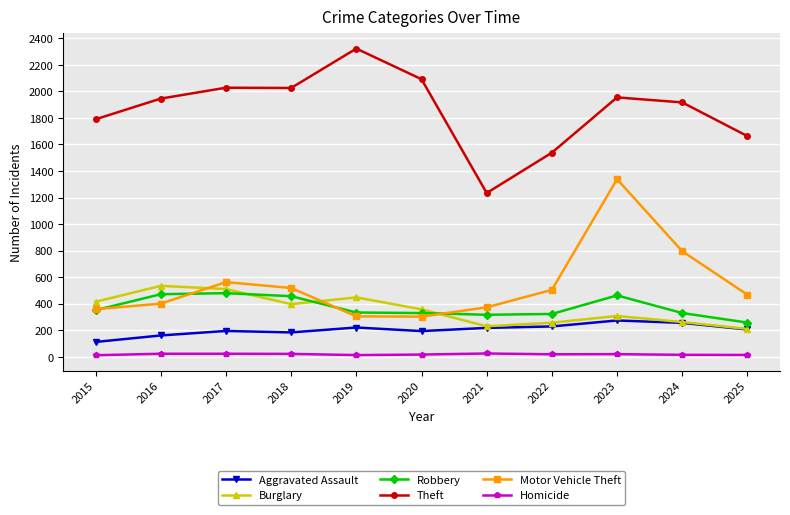

Read the Burglary value at 2016.

534